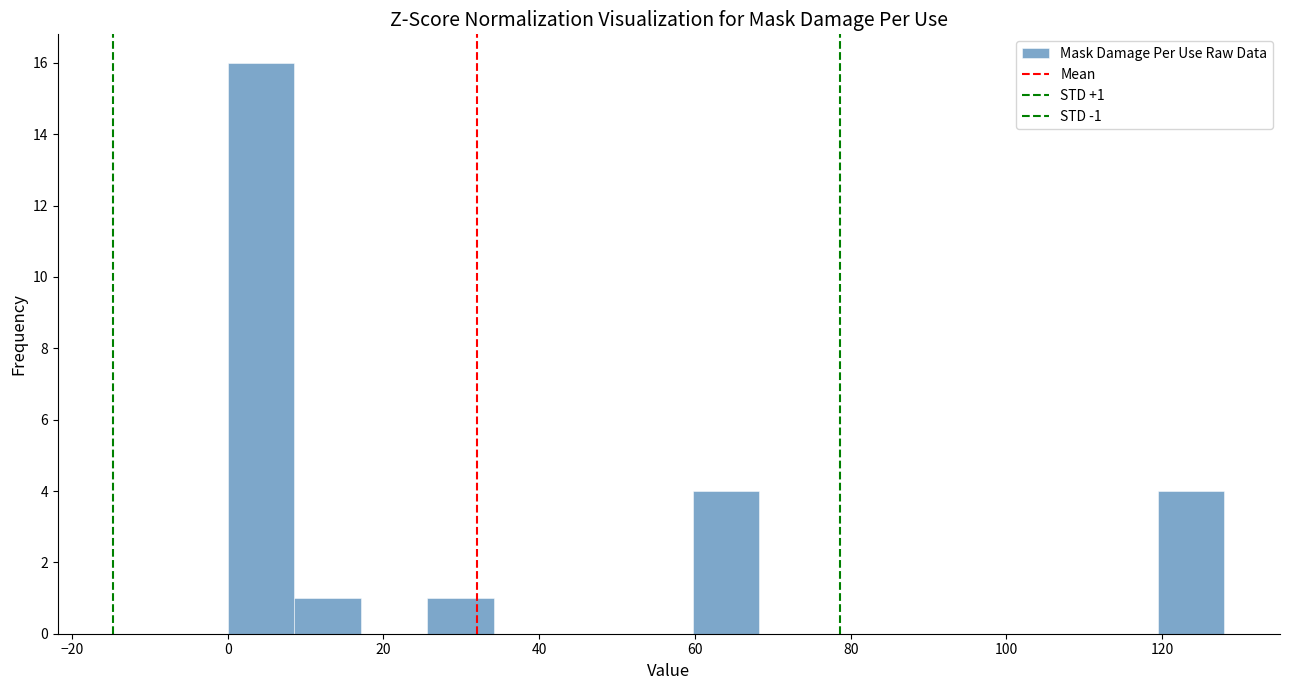

Which range on the x-axis has the tallest bar?

0 to 8